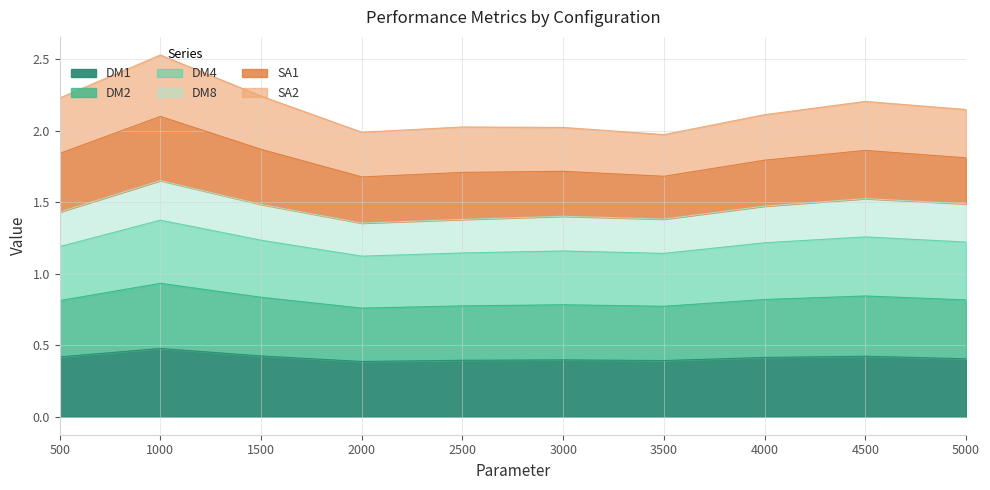

What are all the series names shown in the legend?

DM1, DM2, DM4, DM8, SA1, SA2